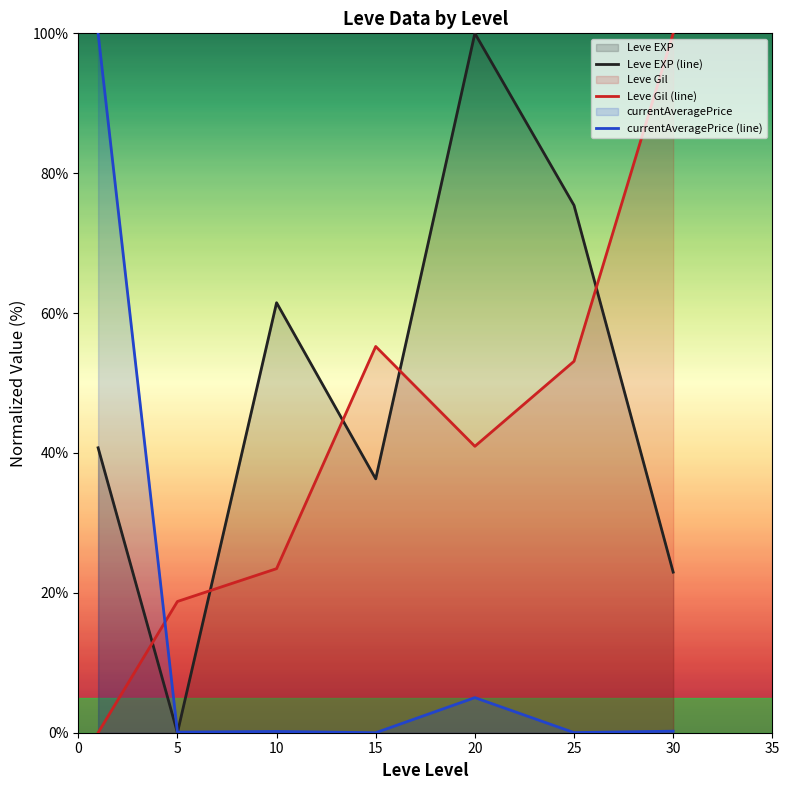

What is the difference between the second highest and minimum values in the currentAveragePrice (line) series?

5.0